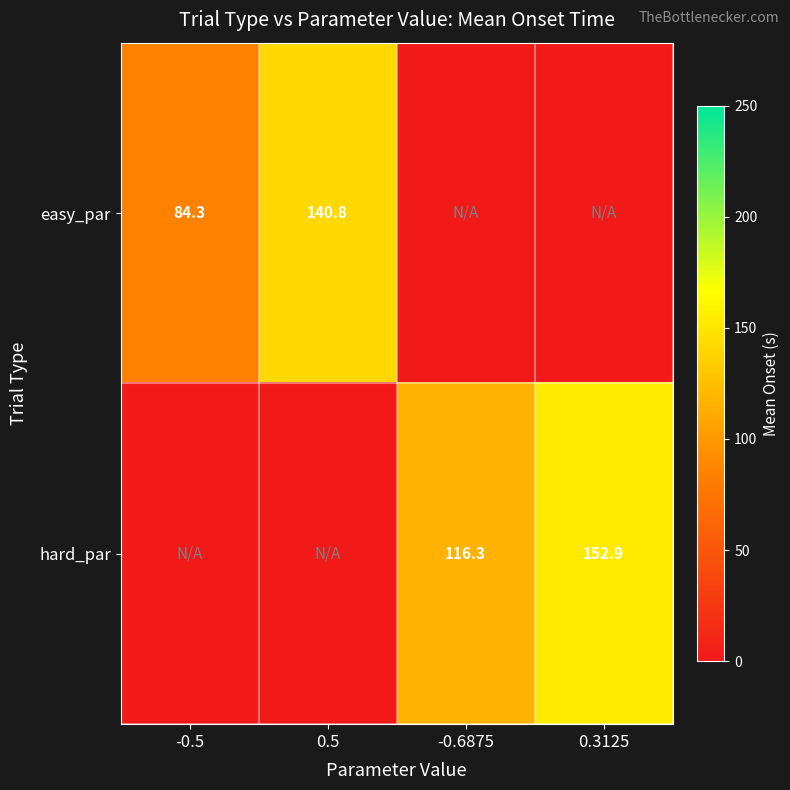

The value of hard_par at -0.6875 is 116.3. True or false?

True